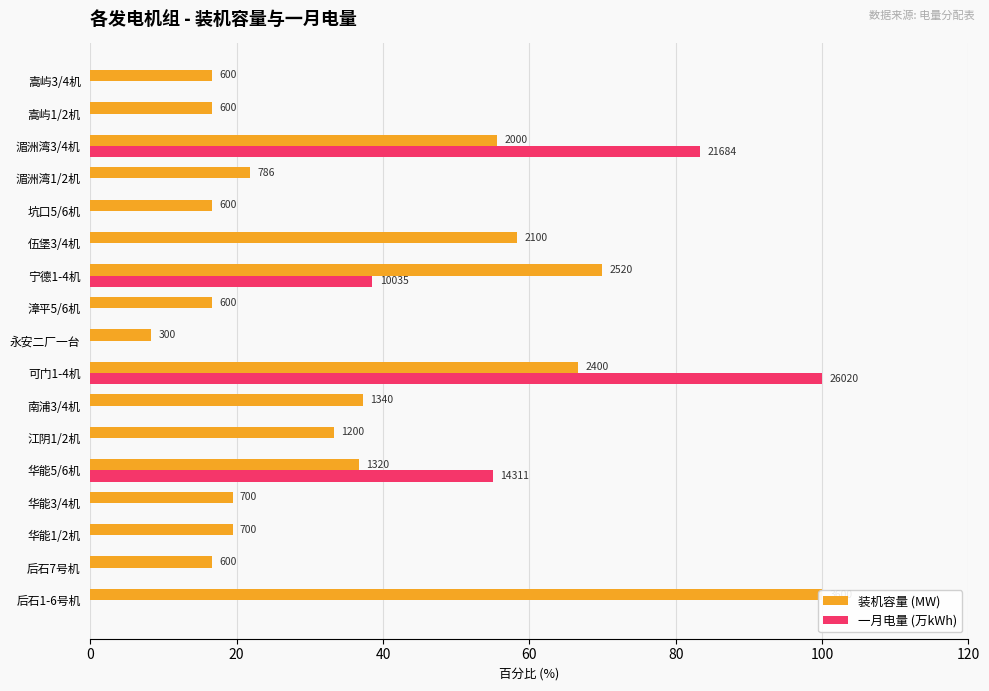

Reading left to right, list all the values displayed in this chart.

装机容量 (MW): 100.0	16.7	19.4	19.4	36.7	33.3	37.2	66.7	8.3	16.7	70.0	58.3	16.7	21.8	55.6	16.7	16.7
一月电量 (万kWh): 0.0	0.0	0.0	0.0	55.0	0.0	0.0	100.0	0.0	0.0	38.6	0.0	0.0	0.0	83.3	0.0	0.0